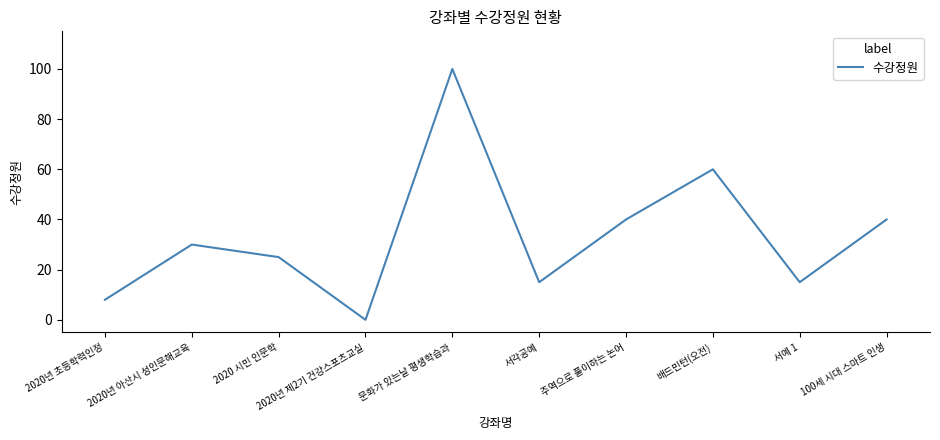

What is the change in value from 2020년 아산시 성인문해교육 to 2020년 제2기 건강스포츠교실?

-30